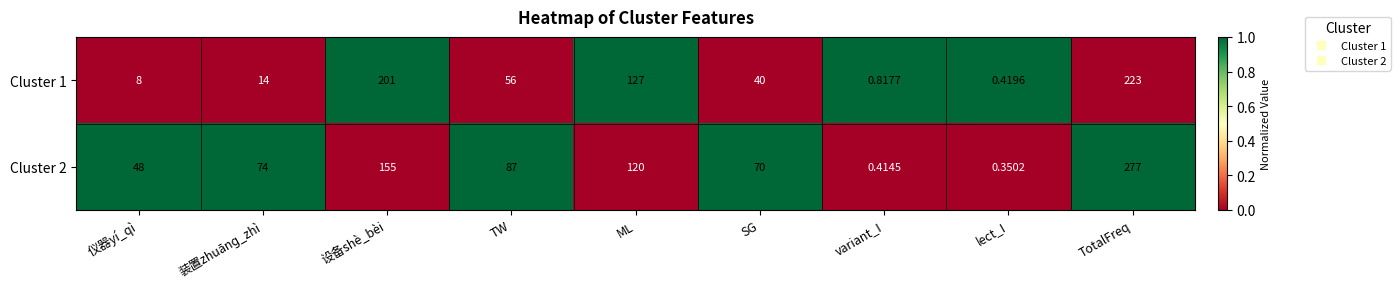

At which category does the chart reach its minimum across all series?

lect_I